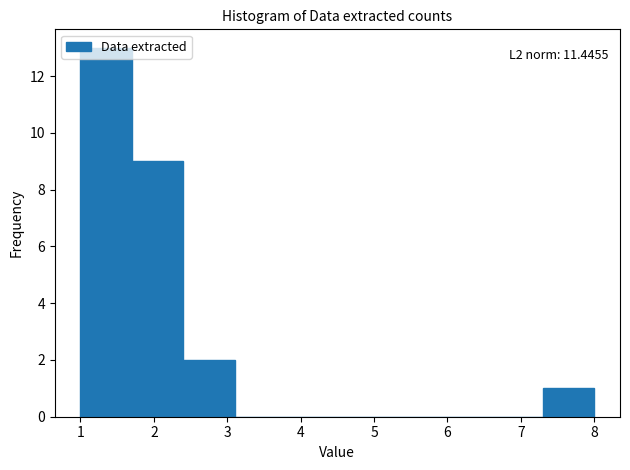

Which range on the x-axis has the tallest bar?

1.0 to 1.7